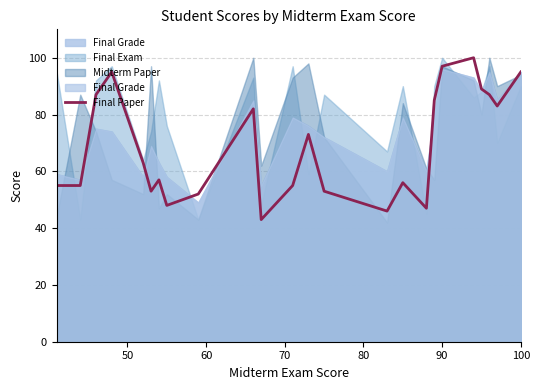

Does the chart have visible grid lines?

Yes